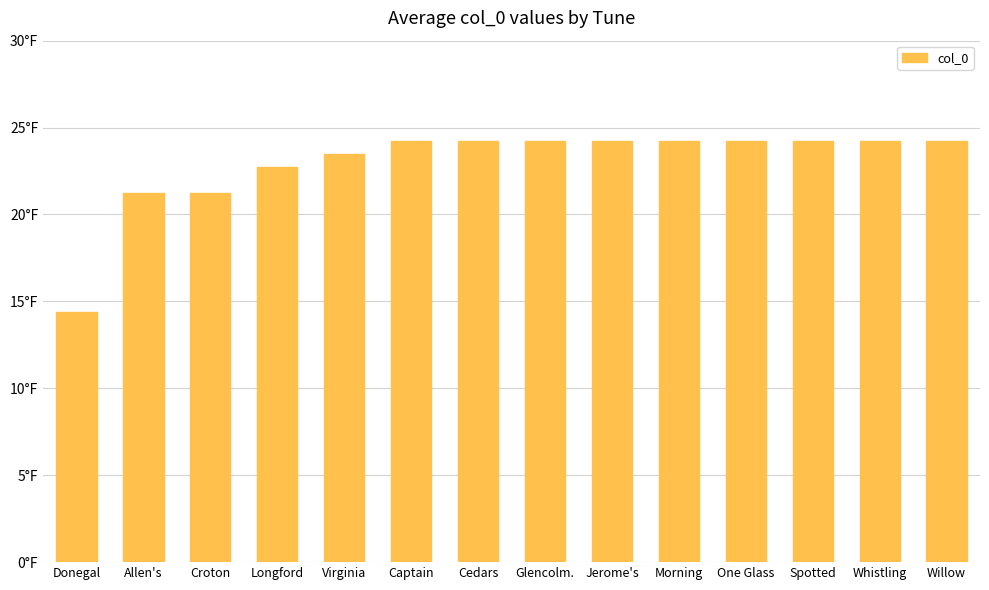

What is the average value?

22.9